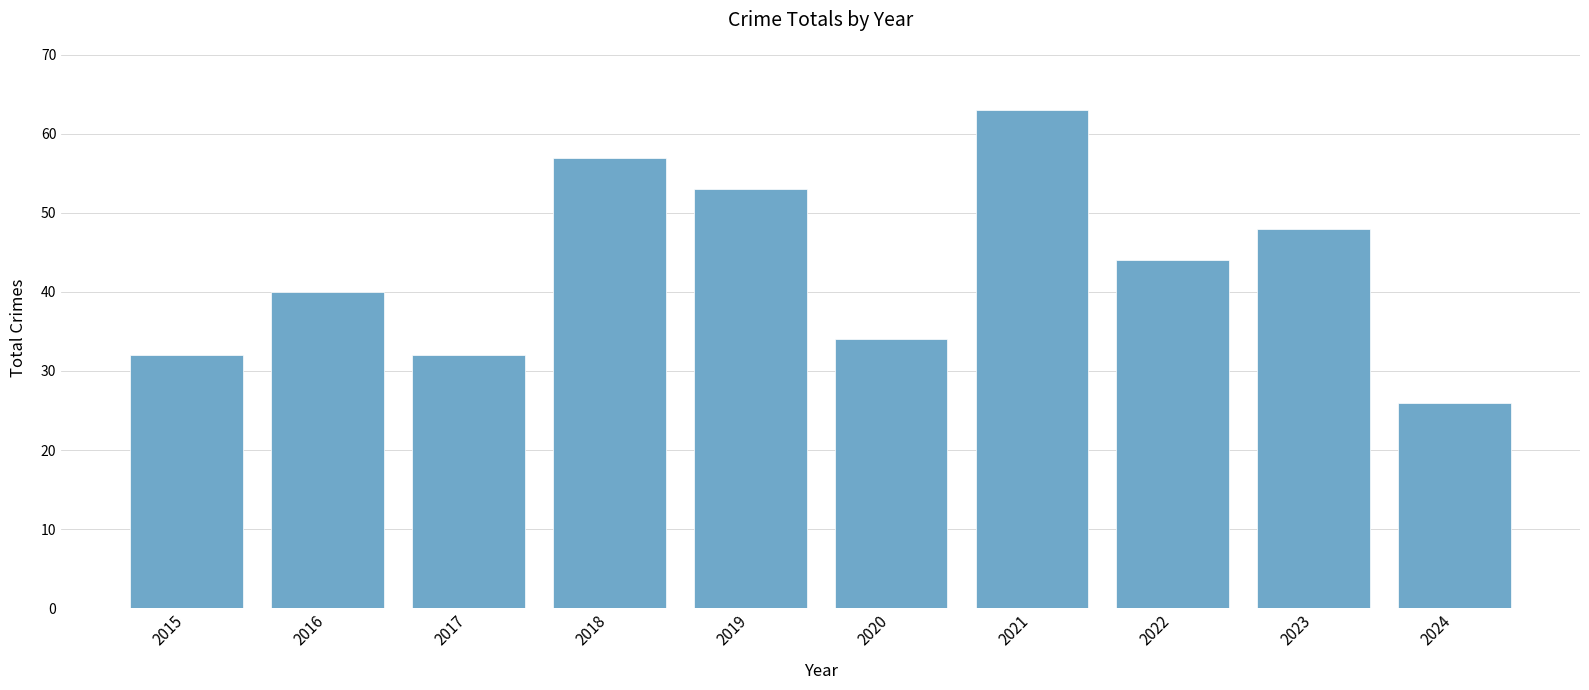

Approximately how many times larger is the value at 2015 compared to 2019?

0.6